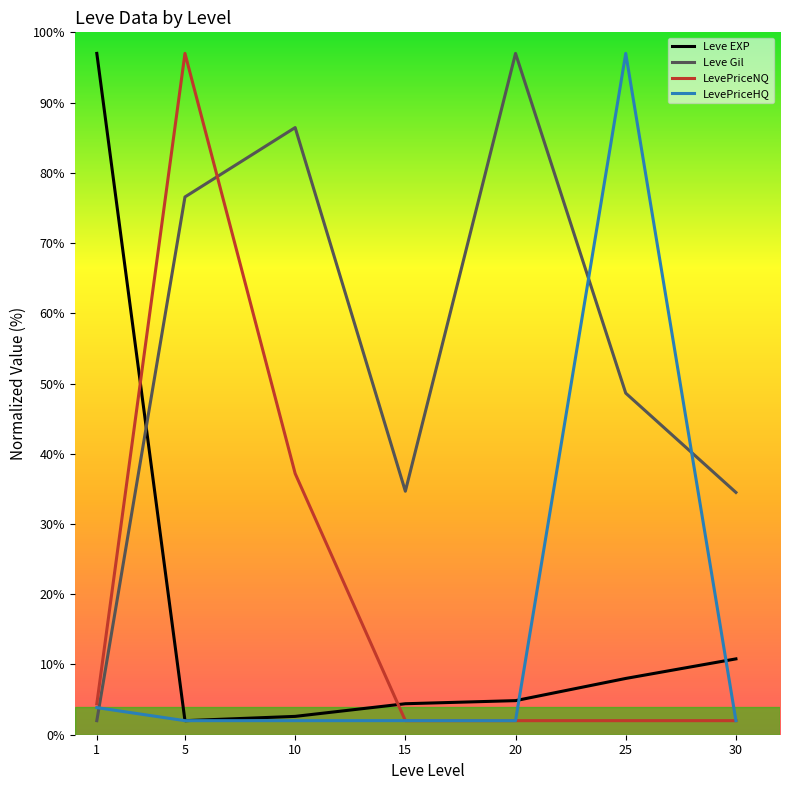

Is it true that LevePriceHQ equals 2.0 at 15?

True